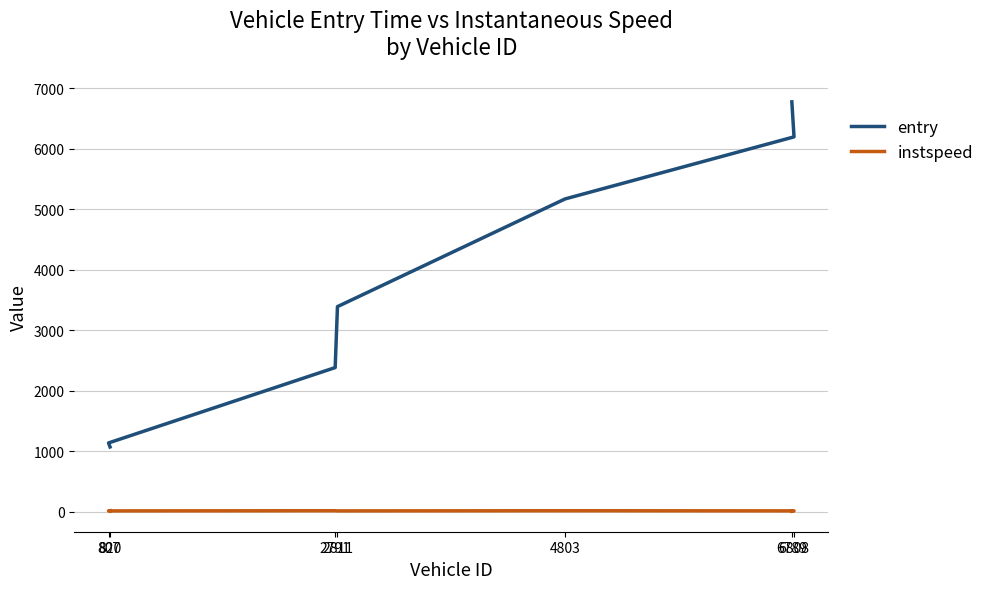

Is the value of entry at 6789 greater than the value of instspeed at 2791?

Yes